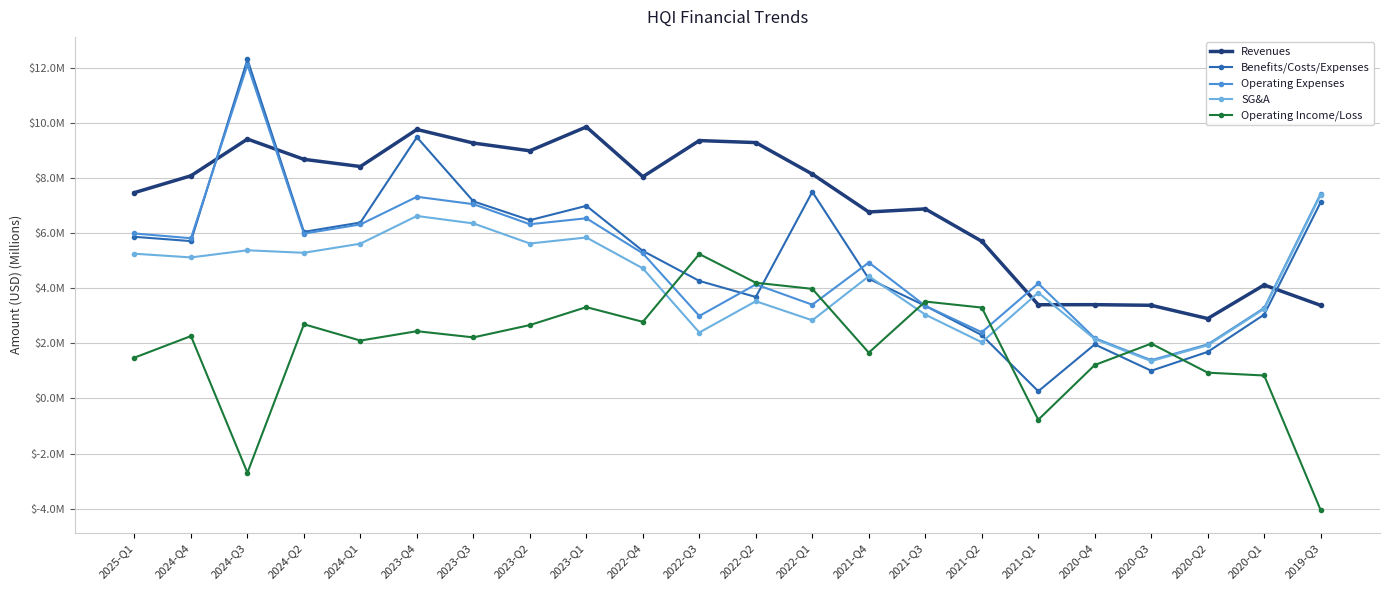

At which label does SG&A reach its peak?

2019-Q3